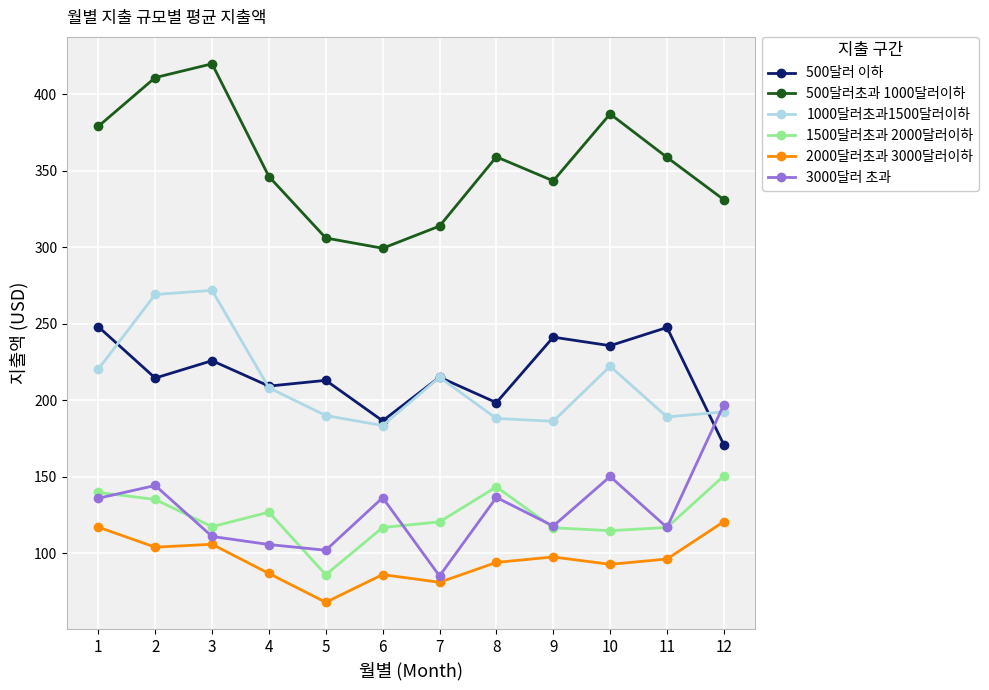

What are all the series names shown in the legend?

500달러 이하, 500달러초과 1000달러이하, 1000달러초과1500달러이하, 1500달러초과 2000달러이하, 2000달러초과 3000달러이하, 3000달러 초과